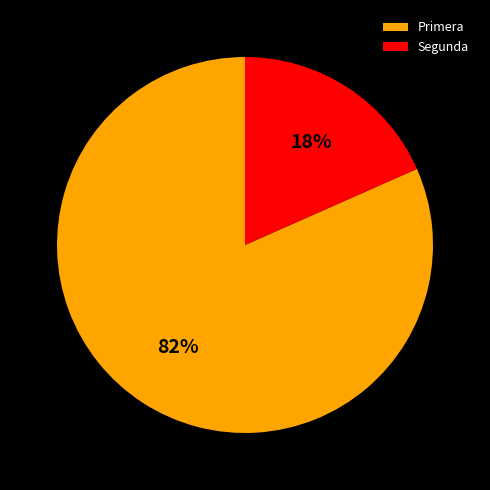

Does Primera represent more than half of the total?

Yes